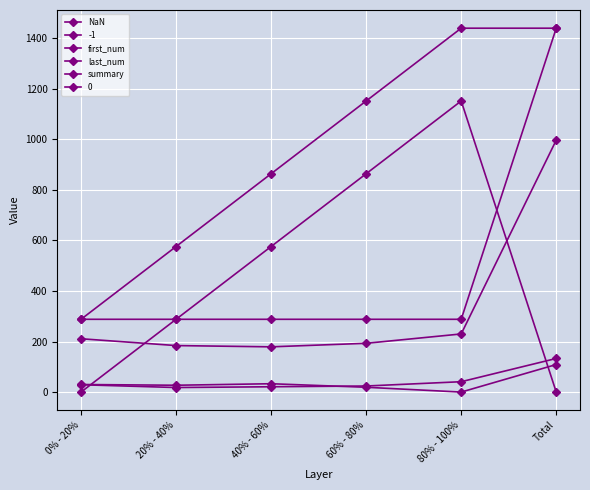

At which label does last_num reach its minimum?

0% - 20%